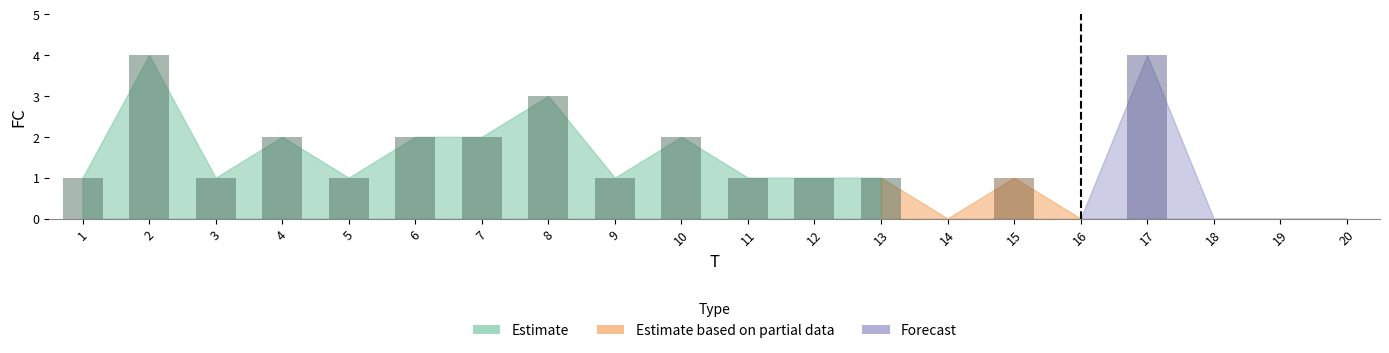

How many categories are shown in the chart?

20